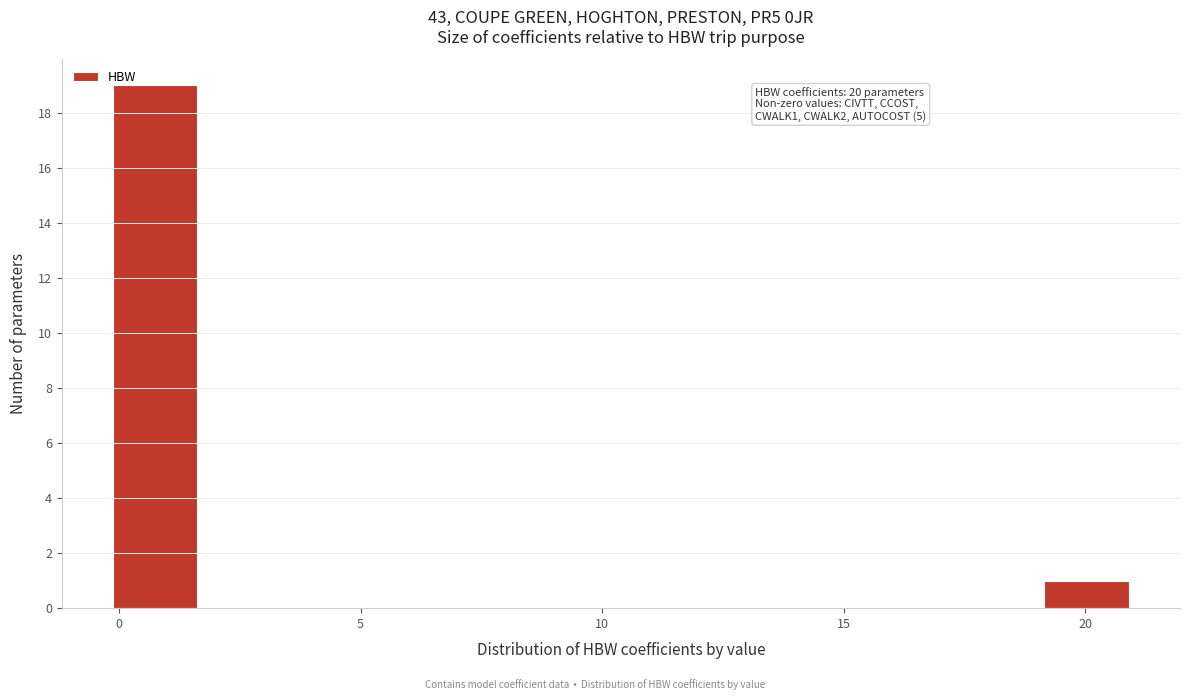

Read against the x-axis, roughly where is the centre of the tallest bar?

0.5